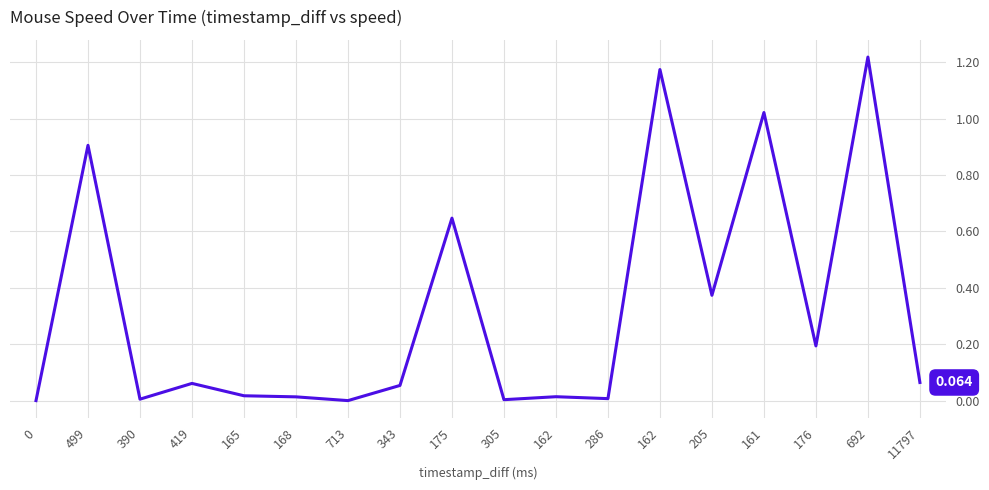

True or false: the data shows 0.3 at 176.

False